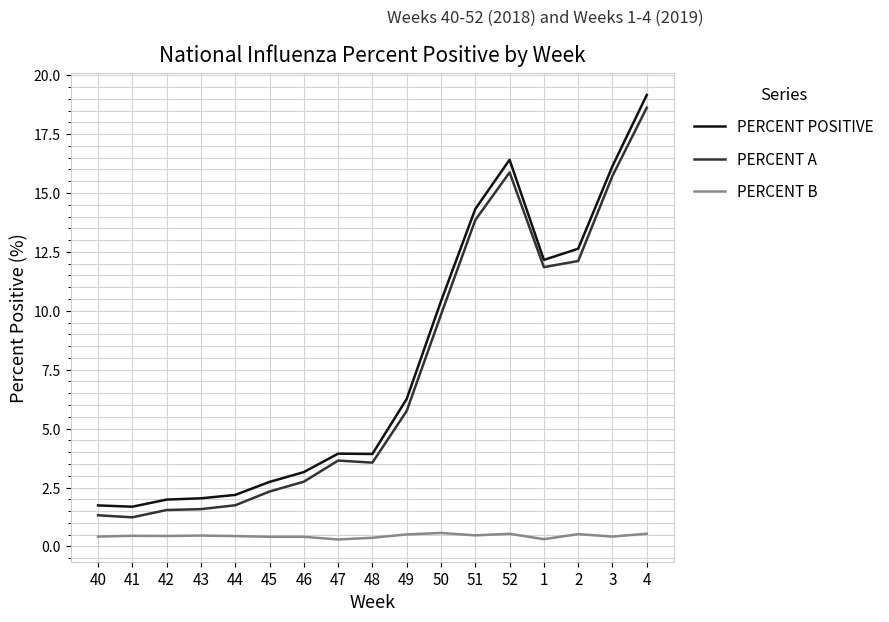

Which series changed the most between 50 and 3?

PERCENT A